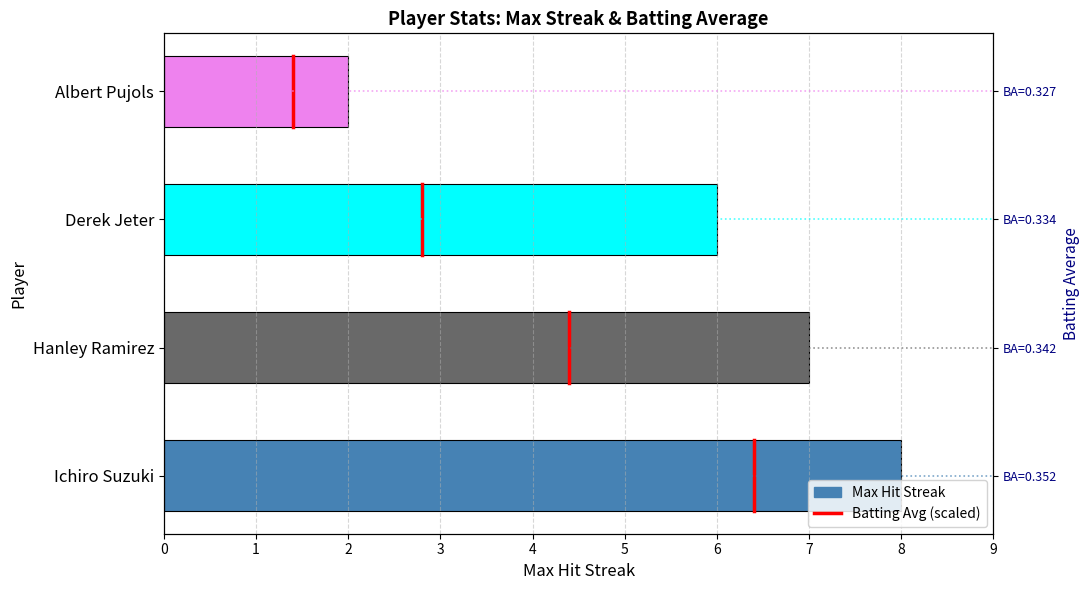

What is the difference between the values at Albert Pujols and Hanley Ramirez?

5